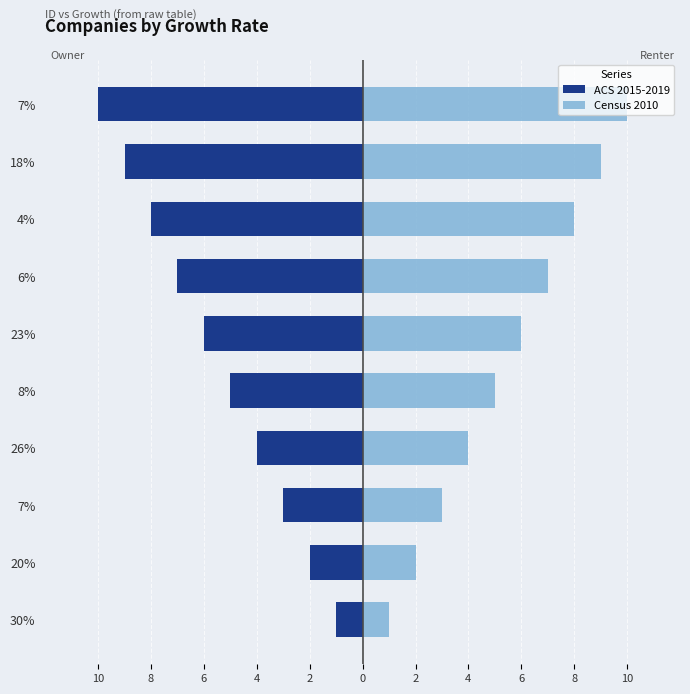

Rank the series by their average value, from lowest to highest.

ACS 2015-2019, Census 2010